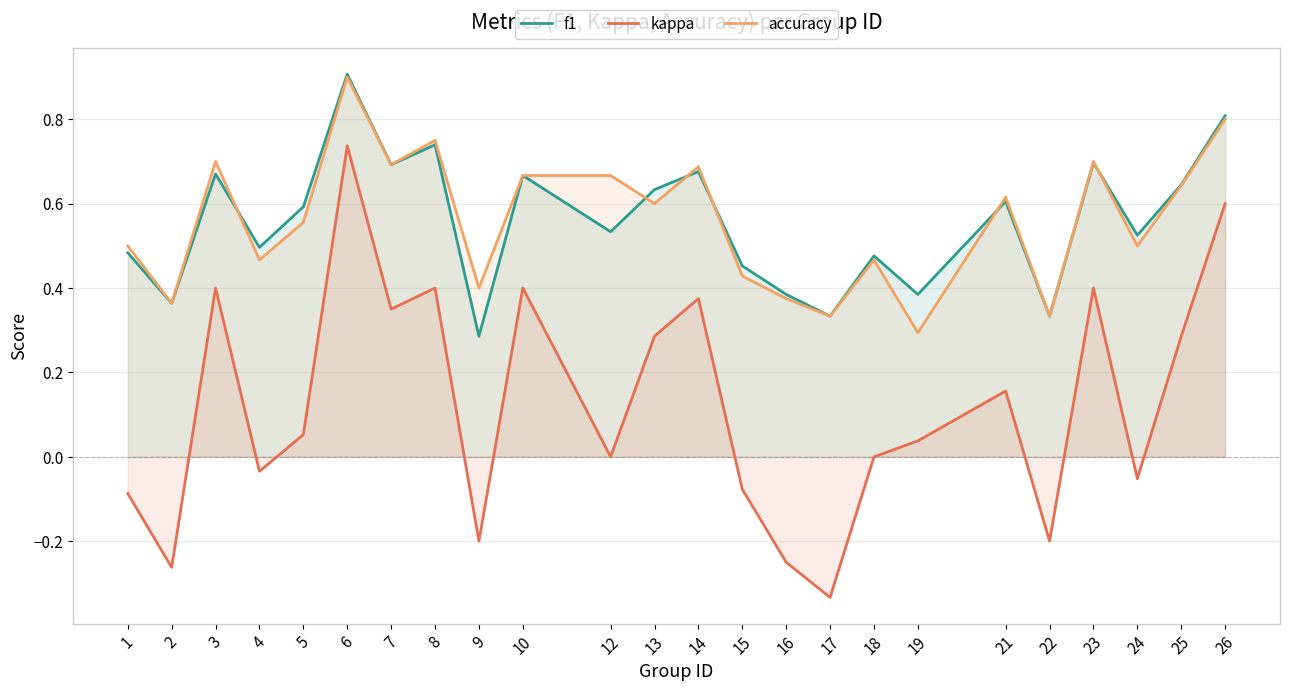

Between 21 and 25, which series saw the biggest shift?

kappa